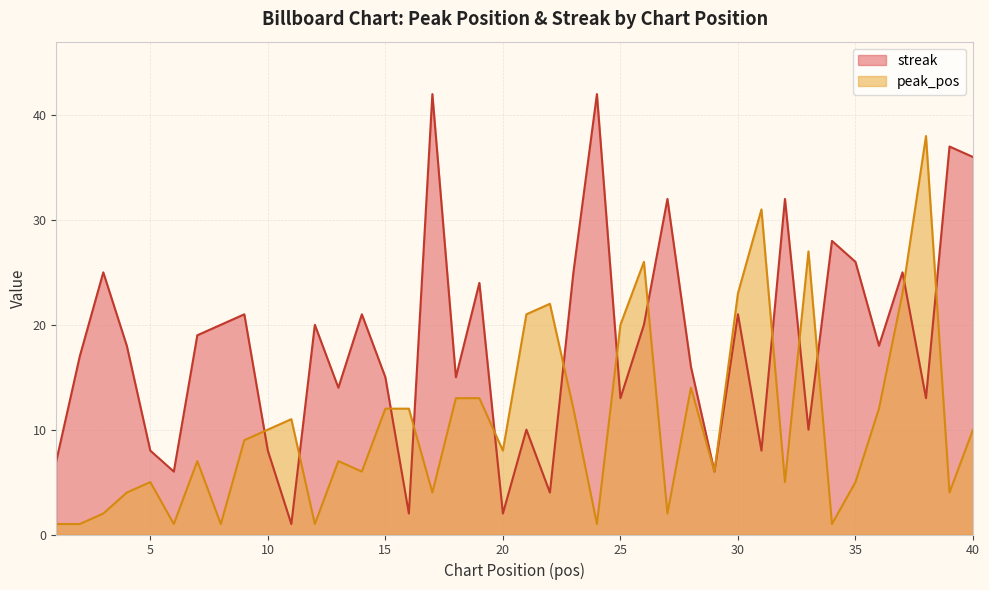

At which category is the sum across all series the highest?

38